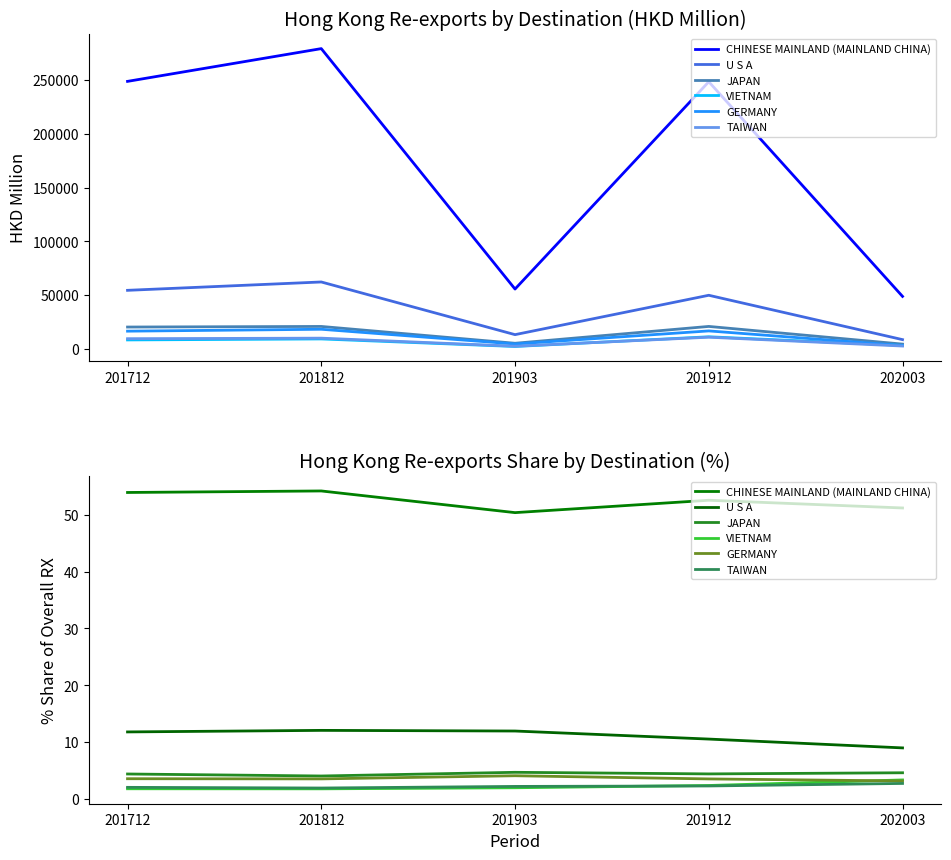

True or false: TAIWAN has more than 0 points higher than both neighbors.

False